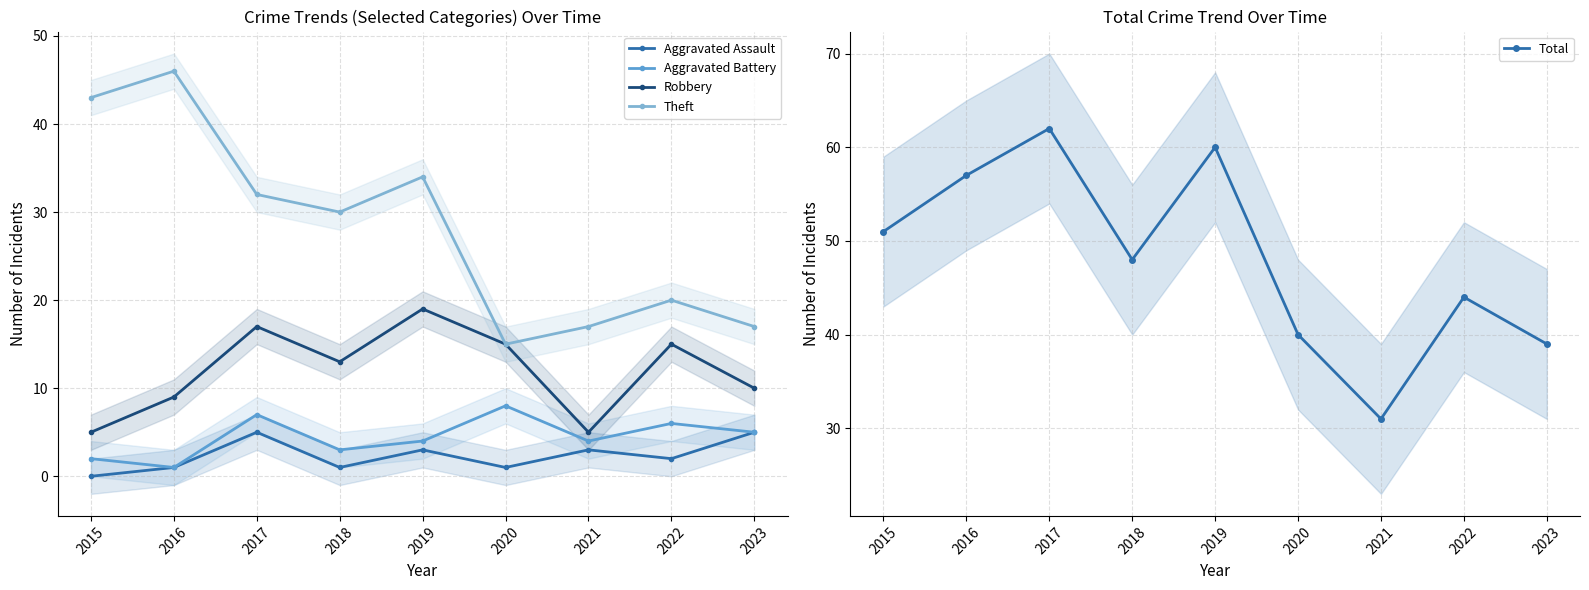

Where is the first local minimum for Total?

2018